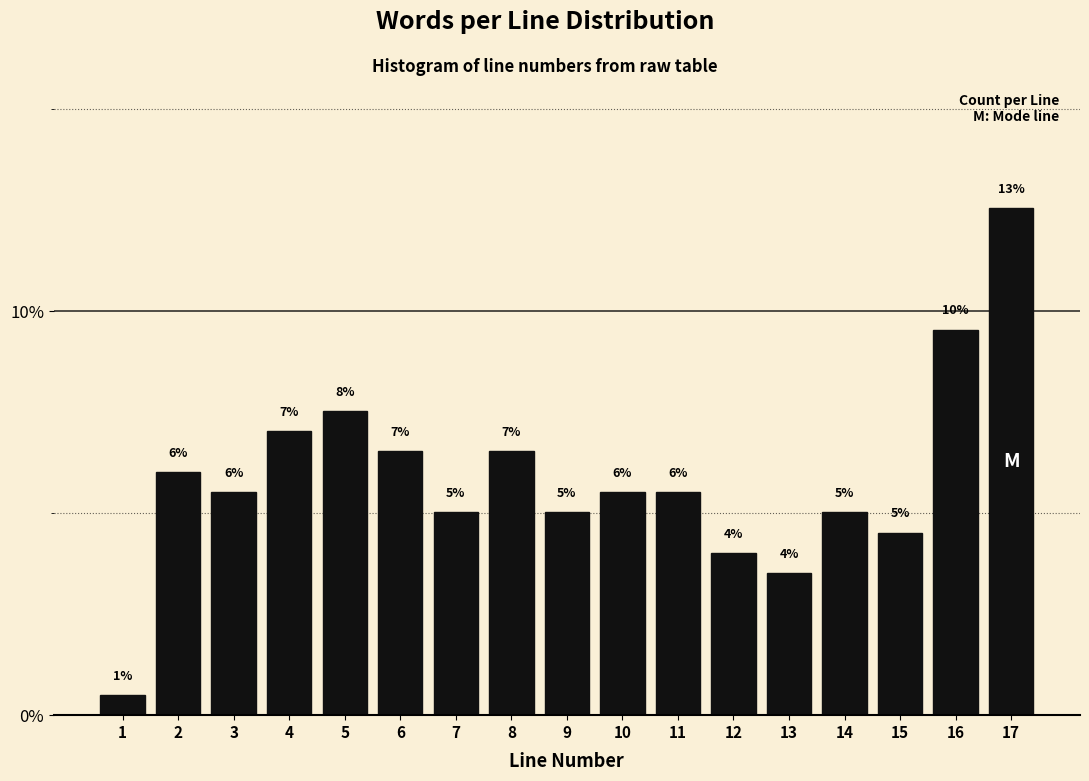

What is the value of the 2nd bar from the left?

6.0